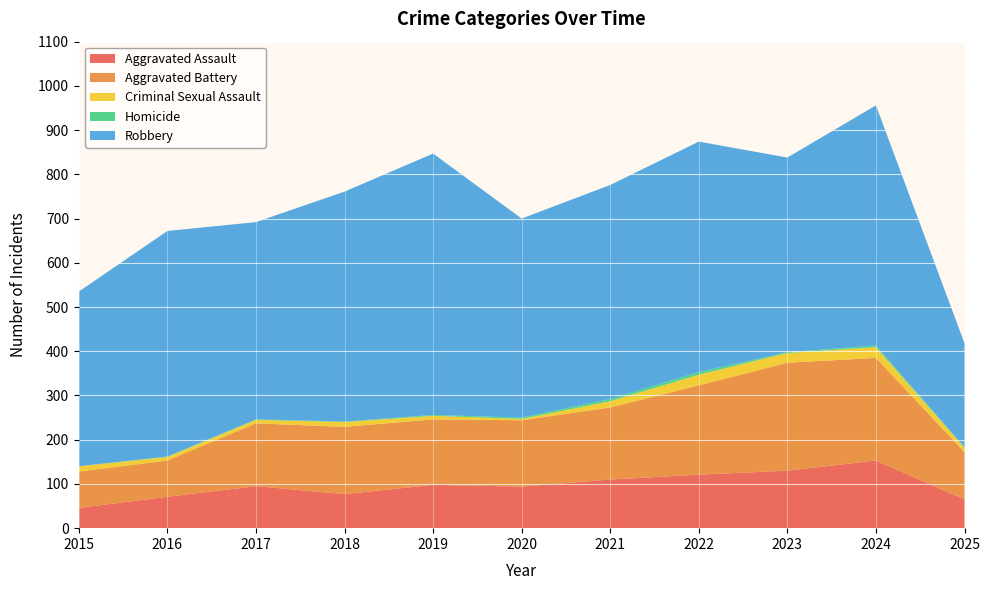

Reading left to right, extract all data points from this chart.

Aggravated Assault: 46	71	95	77	98	94	110	121	130	153	65
Aggravated Battery: 82	82	142	152	148	150	163	202	244	232	107
Criminal Sexual Assault: 12	8	8	11	8	3	14	24	22	24	10
Homicide: 0	1	1	1	2	3	5	6	2	4	1
Robbery: 395	510	446	520	591	450	484	521	440	543	235